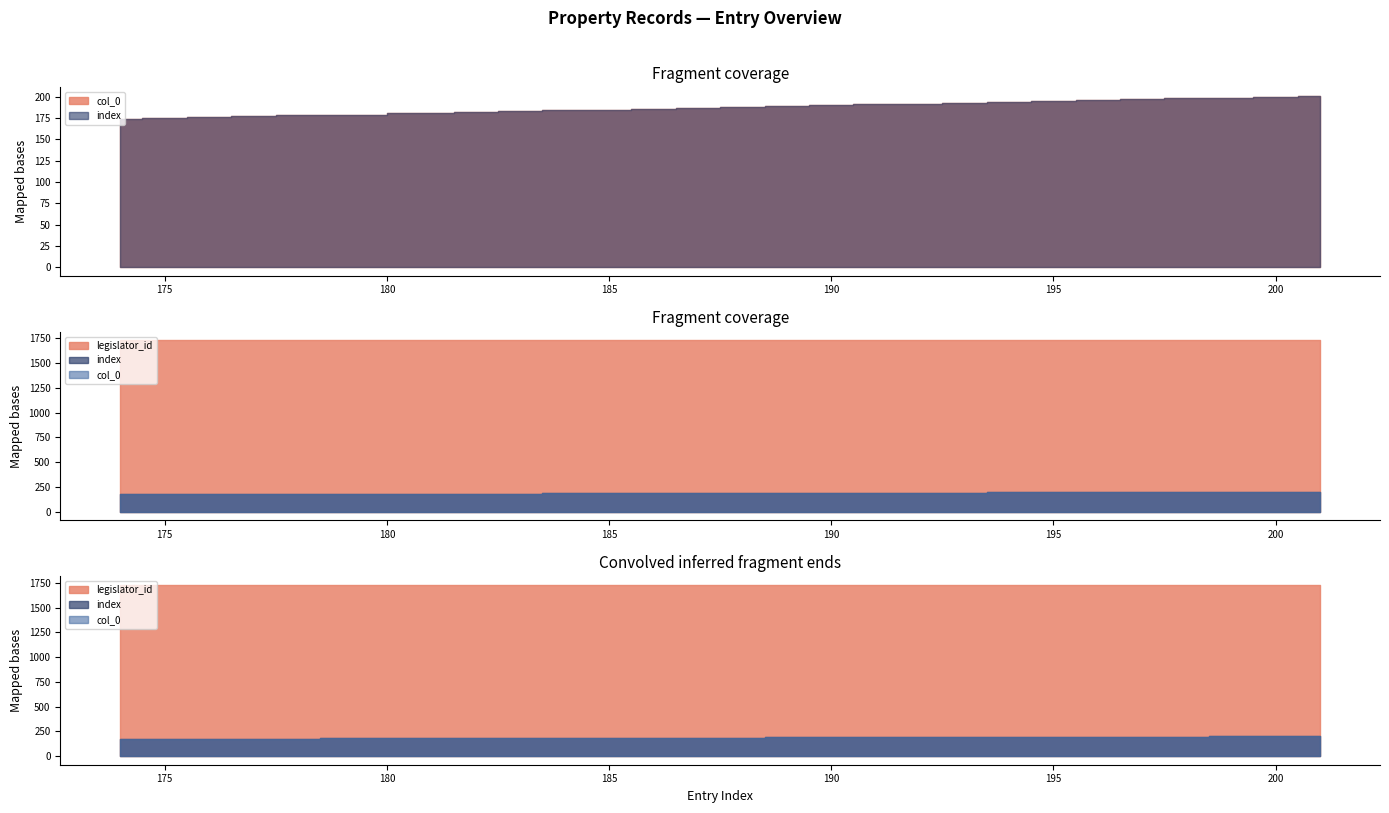

What is the highest value of the col_0 series?

201